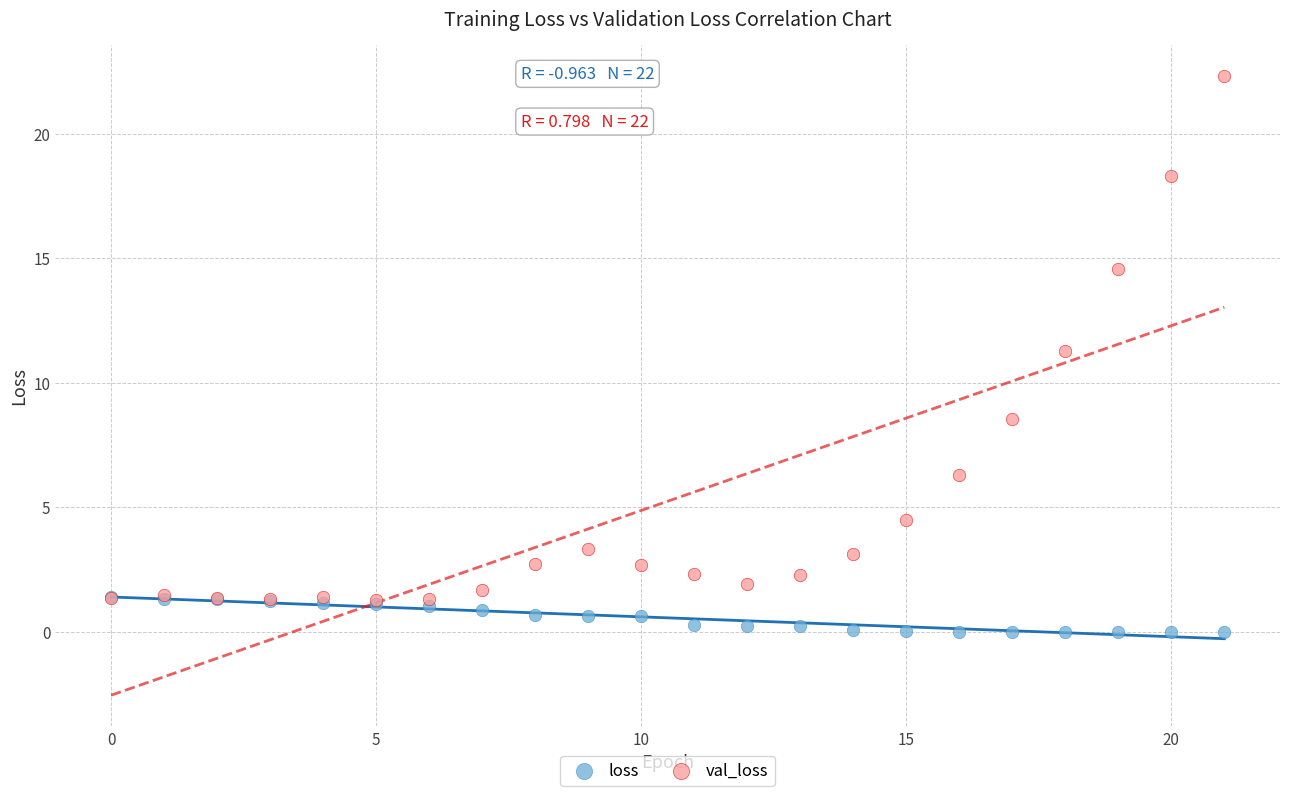

In the val_loss series, what Y value is closest to 11?

11.3